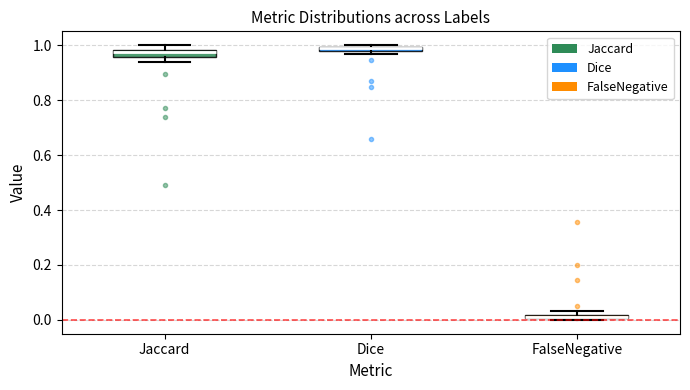

Where is the lower edge of the box for Dice on the y-axis? The values are not printed on the chart, so give them approximately, as read against the axis.

0.98